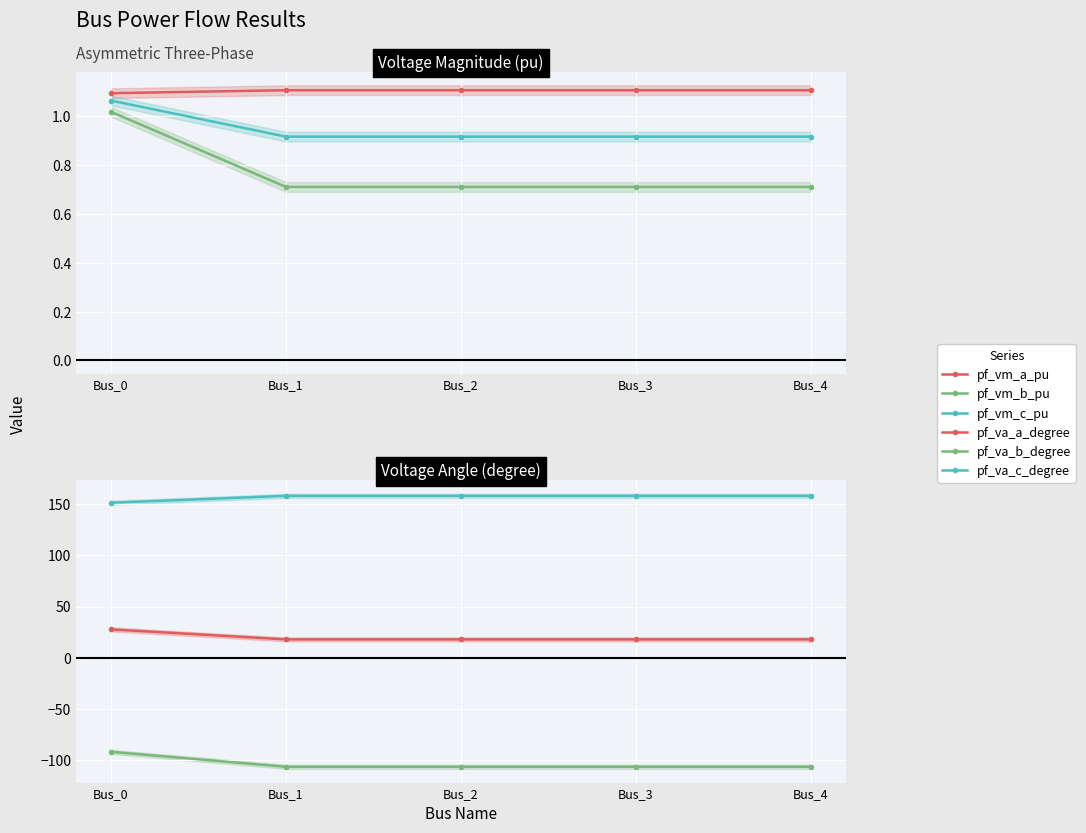

What is the spread (max minus min) of values at Bus_3?

264.7